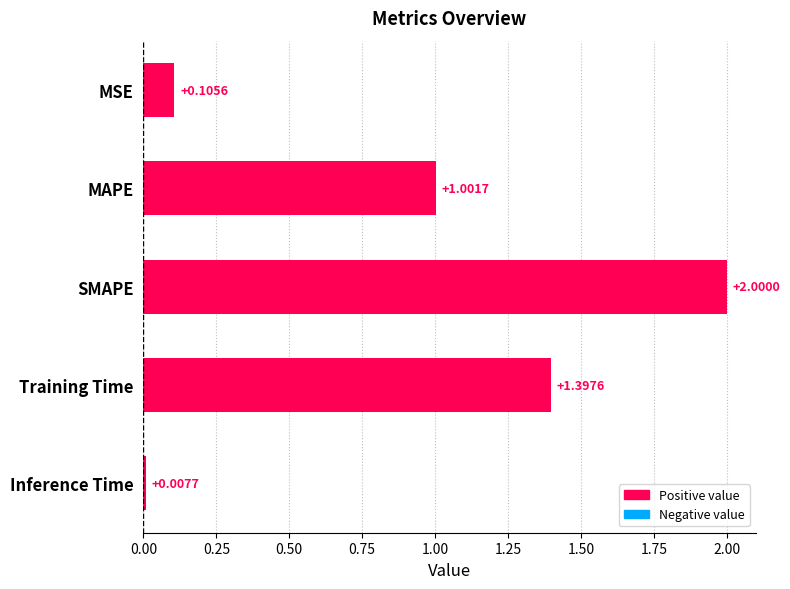

How many data points are less than 1?

2